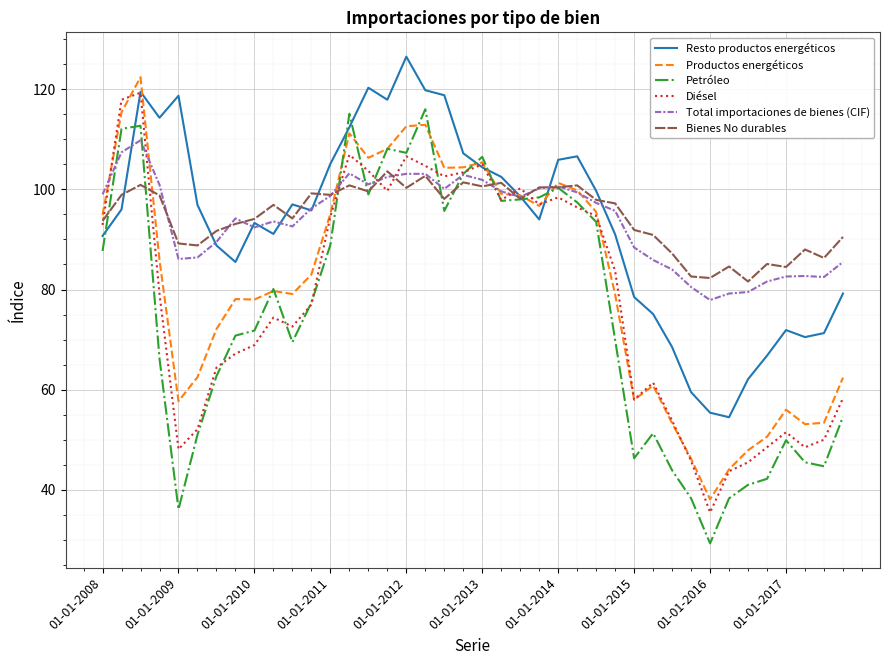

What is the lowest value of the Resto productos energéticos series?

54.5